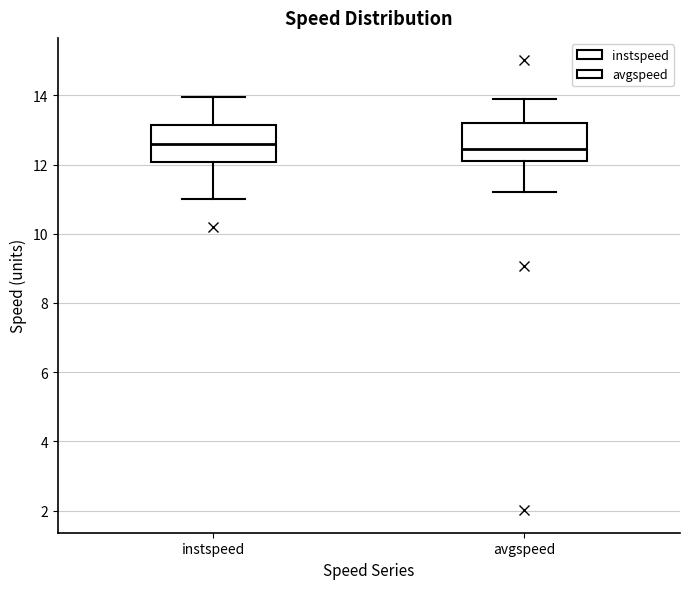

Reading left to right, read every box against the y-axis: the position of its median line, the range the box covers, and the ends of its whiskers. The values are not printed on the chart, so give them approximately, as read against the axis.

instspeed: median 12.6, box 12.0 to 13.2, whiskers 11.0 to 14.0
avgspeed: median 12.4, box 12.2 to 13.2, whiskers 11.2 to 13.8